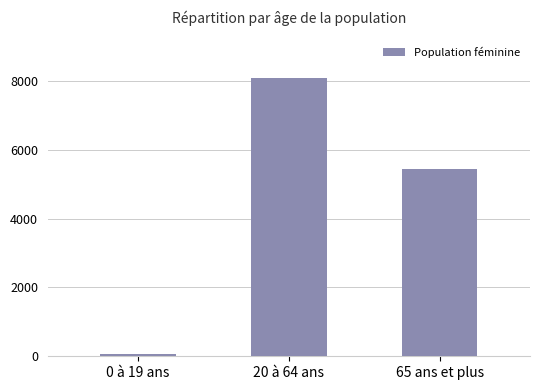

What is the change in value from 0 à 19 ans to 20 à 64 ans?

+8019